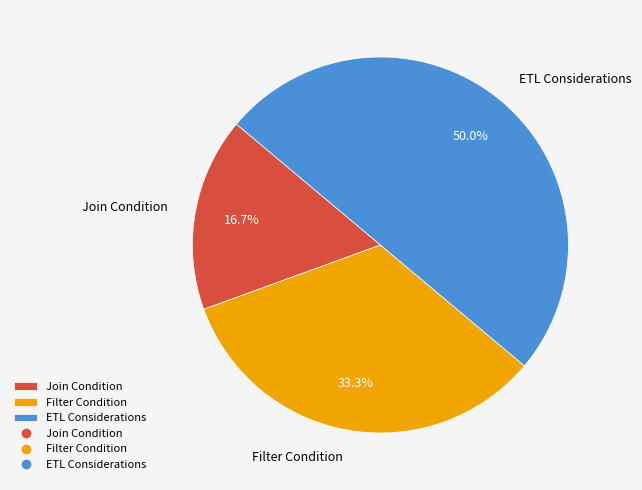

Which category has the smallest portion of the pie?

Join Condition